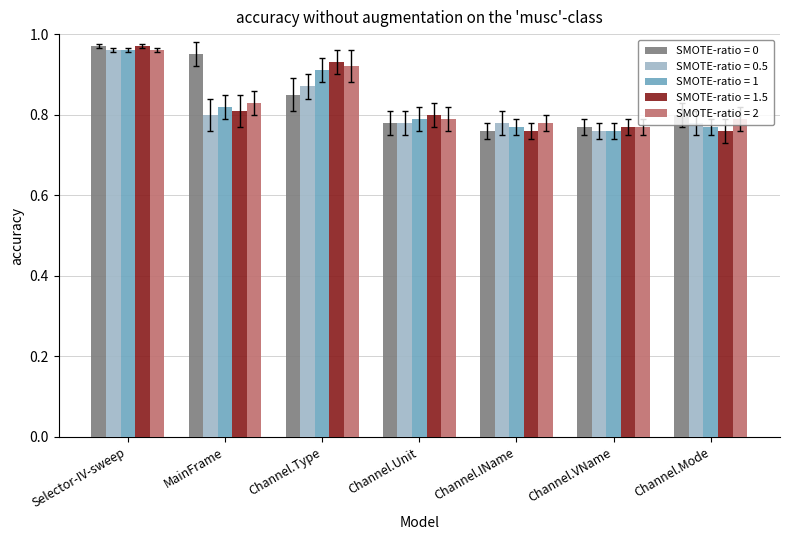

Which series changed the most between Selector-IV-sweep and Channel.Type?

SMOTE-ratio = 0